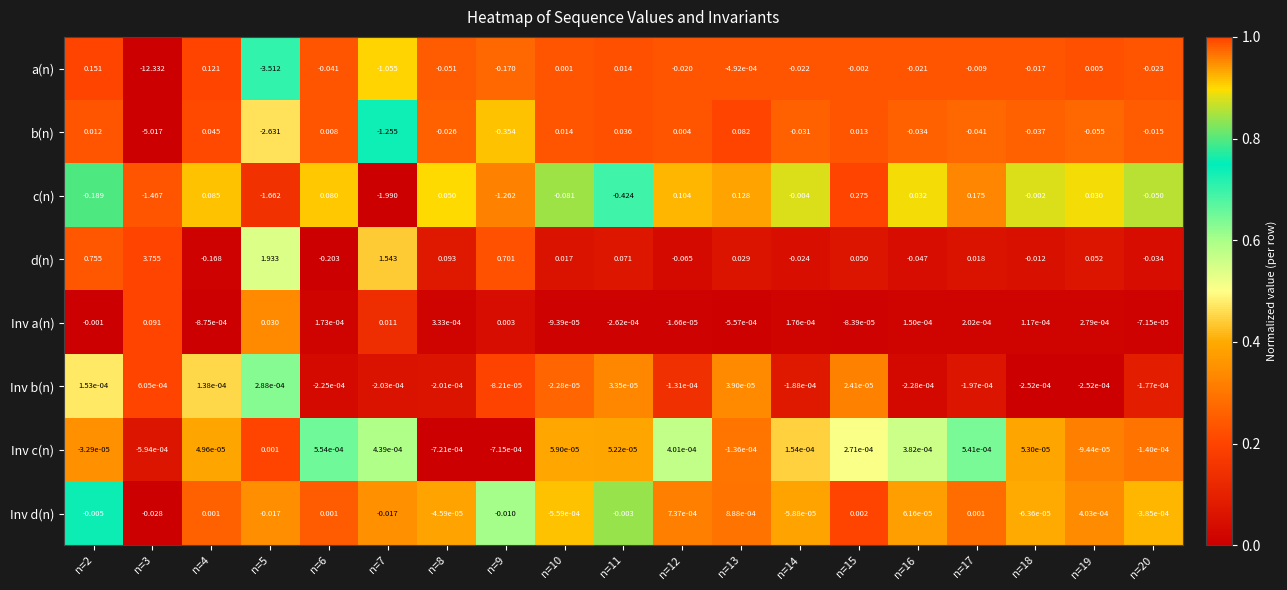

Which series changed the most between n=15 and n=17?

c(n)